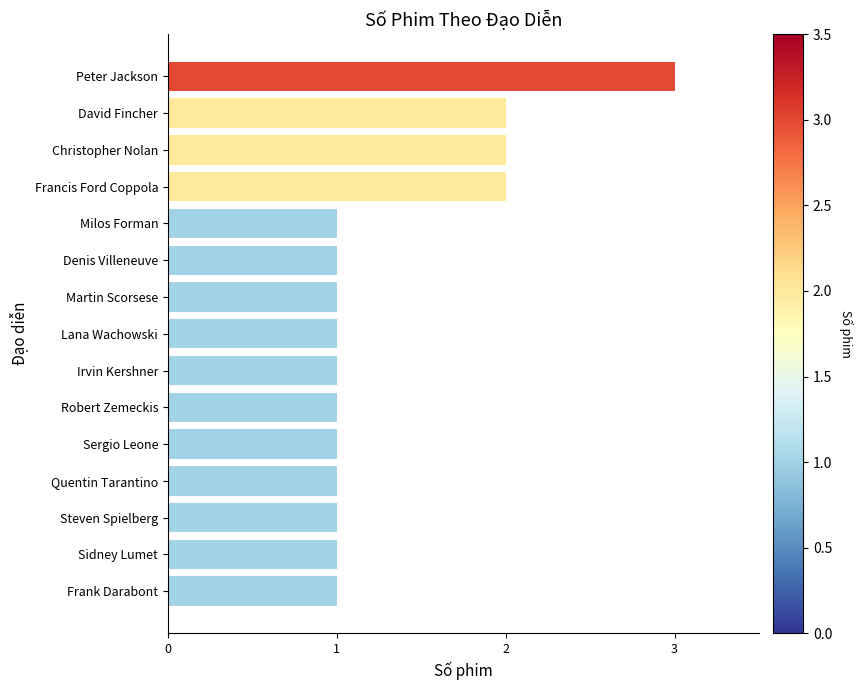

What is the sum of the values at David Fincher and Milos Forman?

3